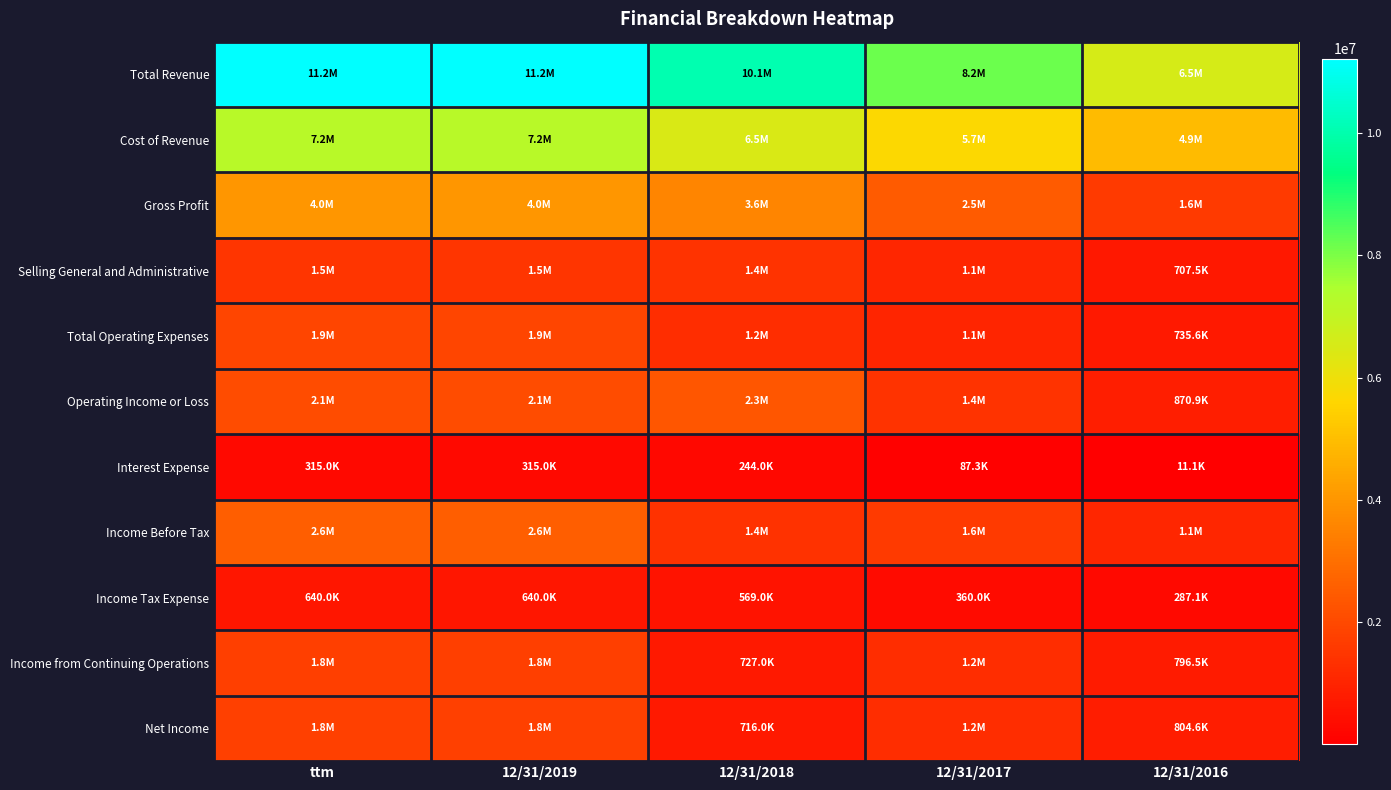

Which series has the widest spread of values?

Total Revenue